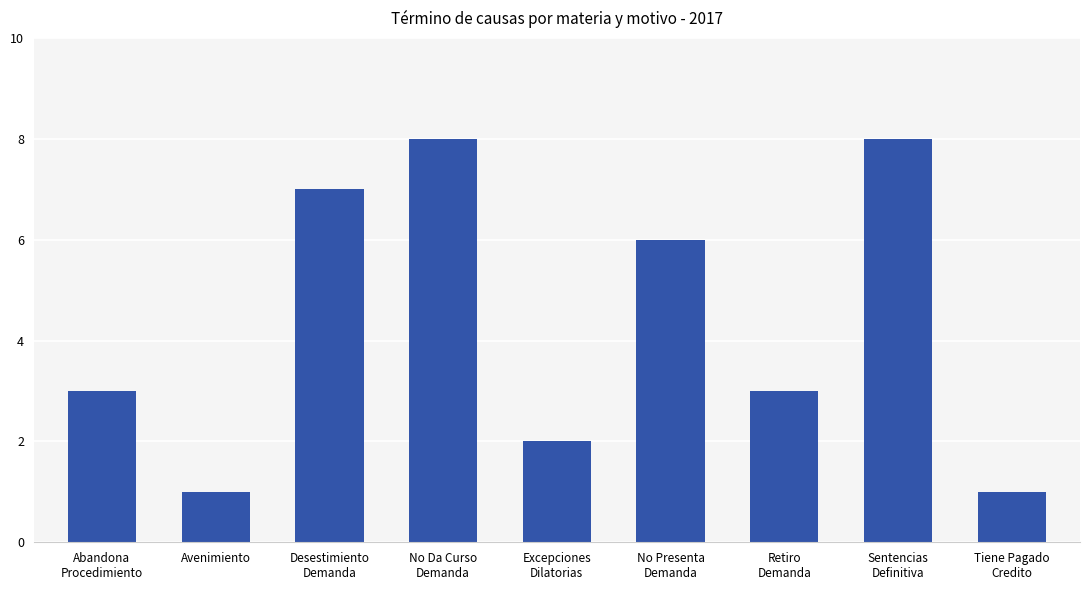

What is the value of the 2nd bar from the left?

1